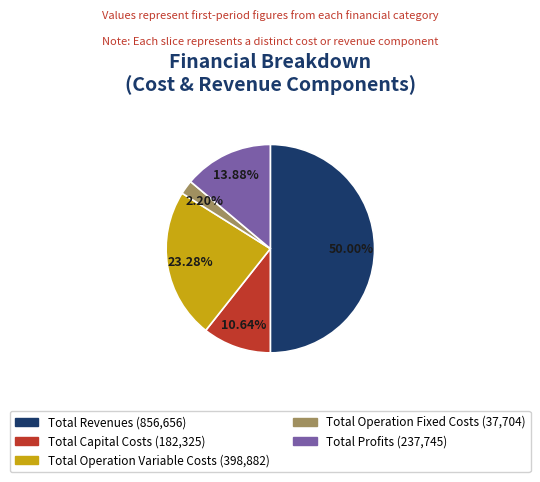

To the nearest percent, what is the difference between the largest and smallest slice percentages?

48%